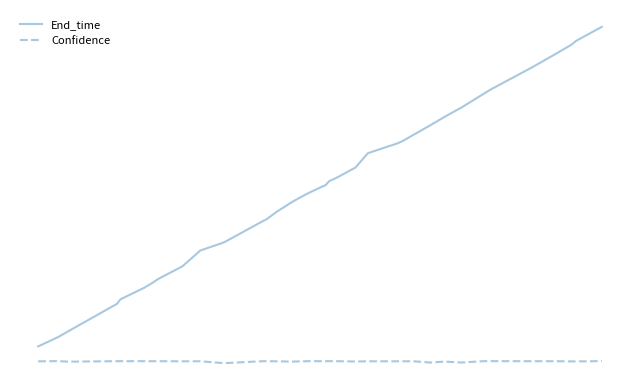

What is the maximum value shown in the chart?

119.5